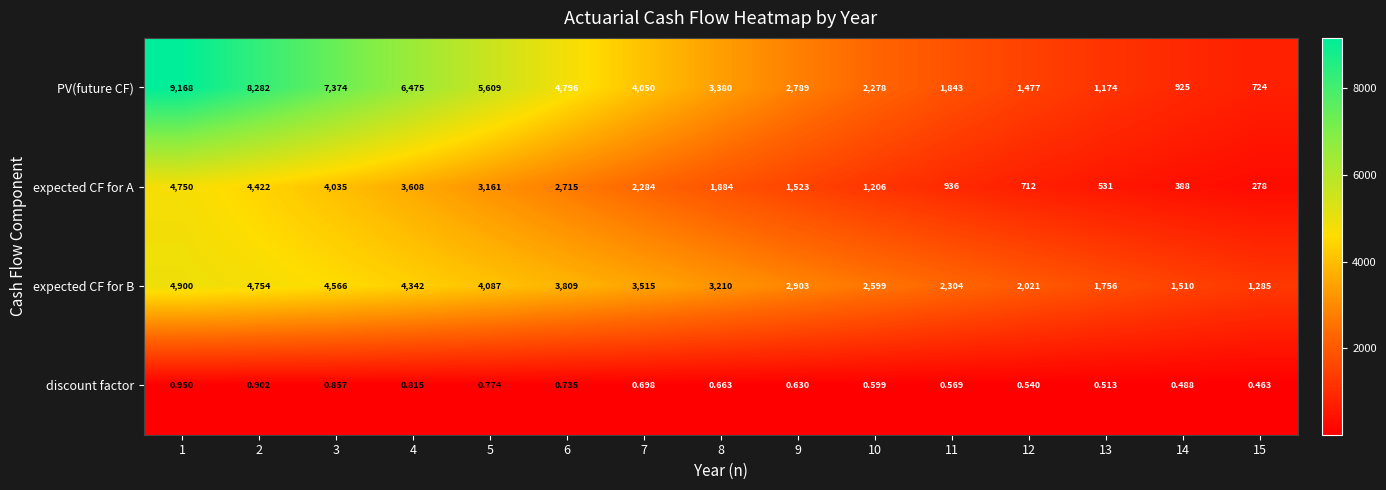

Is the value of expected CF for A at 3 greater than the value of expected CF for B at 11?

Yes